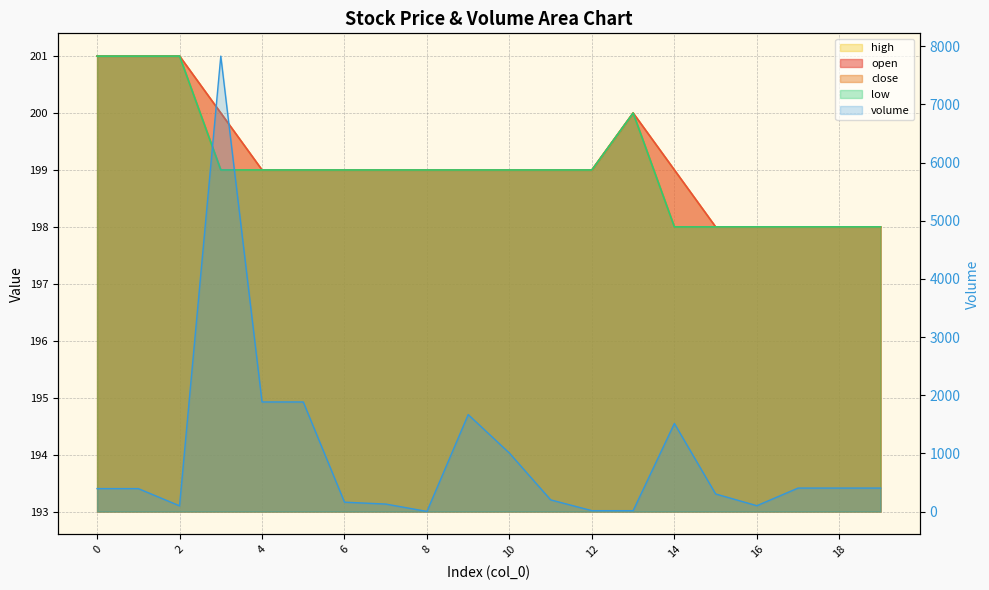

At which label is open closest to 199?

4